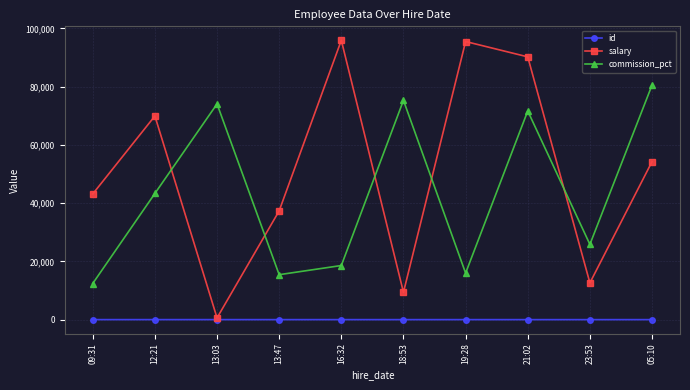

List the series in order of their peak value, highest first.

salary, commission_pct, id